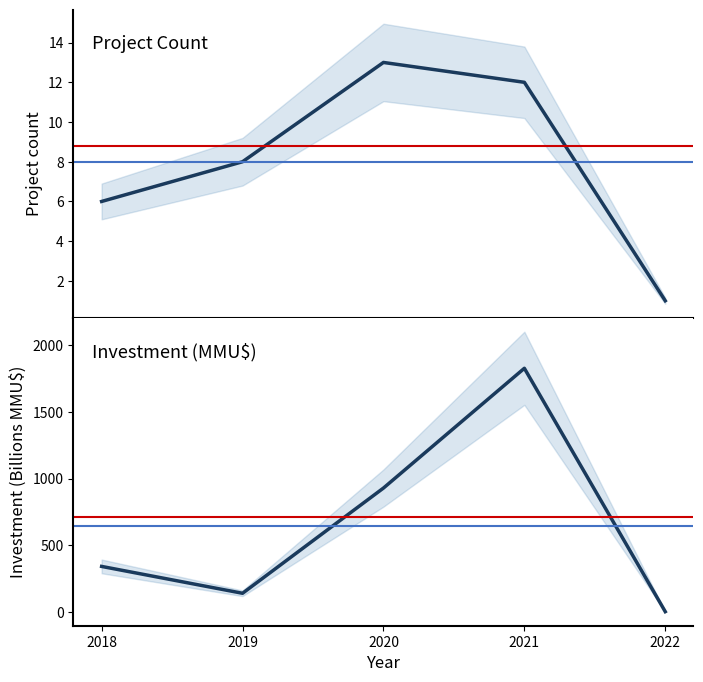

Reading left to right, extract all data points from this chart.

Count: 6.0	8.0	13.0	12.0	1.0
Investment (MMU$): 342.0	140.7	929.2	1827.0	2.9